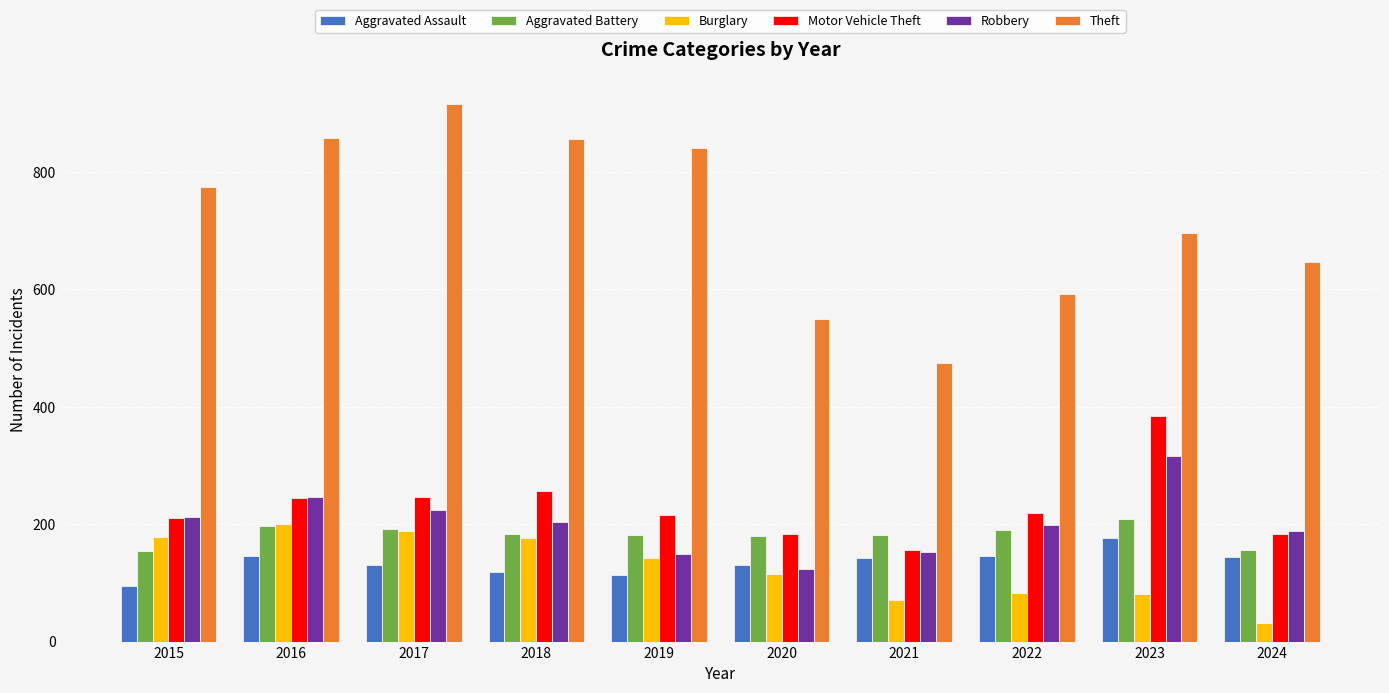

What is the minimum value shown in the chart?

32